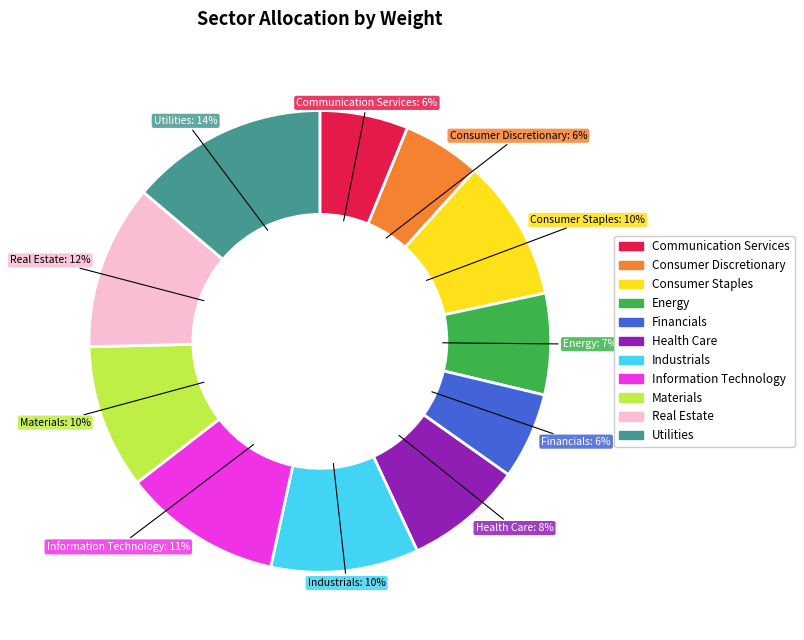

True or false: Consumer Discretionary accounts for 6% of the total.

True